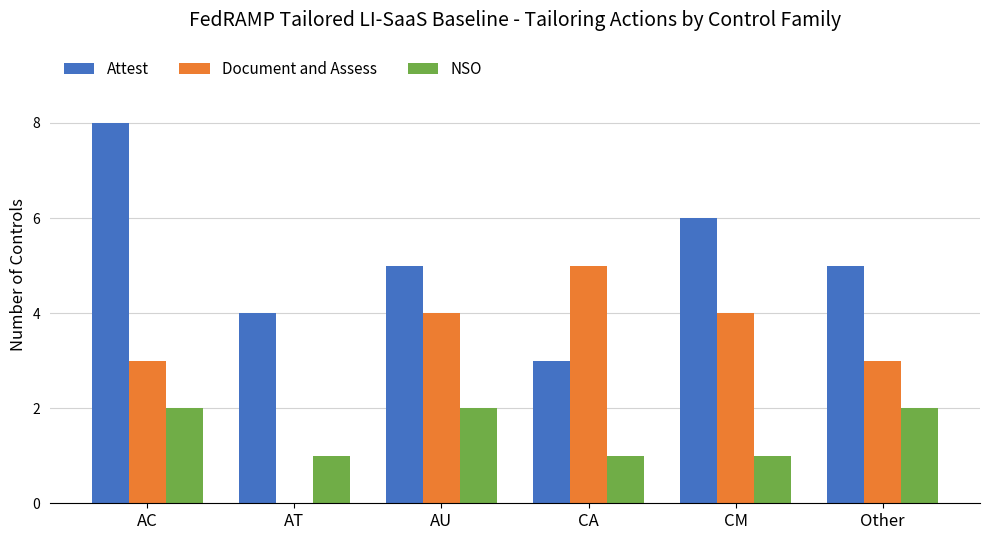

Count the Attest values in the range 4 to 6.

4